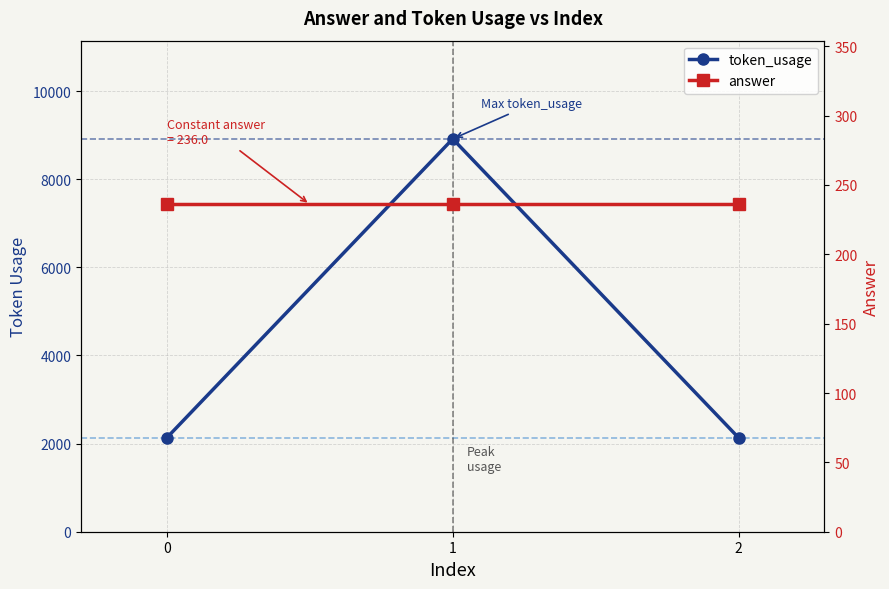

What is the average value of the answer series?

236